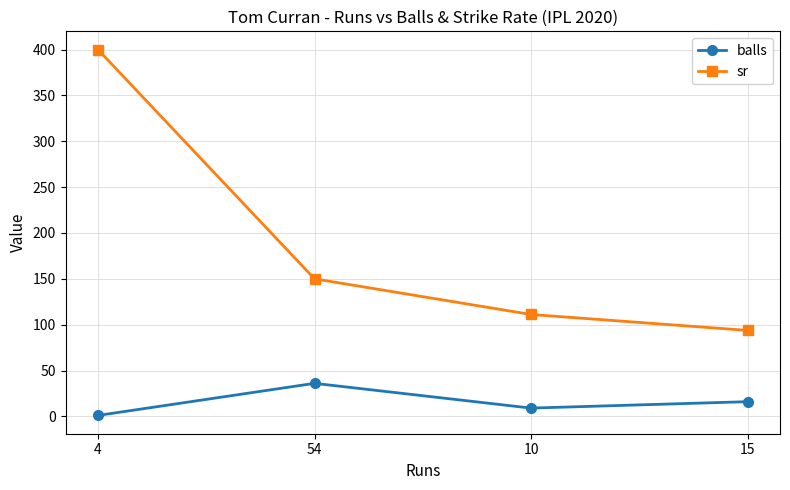

Reading left to right, list all the values displayed in this chart.

balls: 4=1.0	54=36.0	10=9.0	15=16.0
sr: 4=400.0	54=150.0	10=111.1	15=93.8